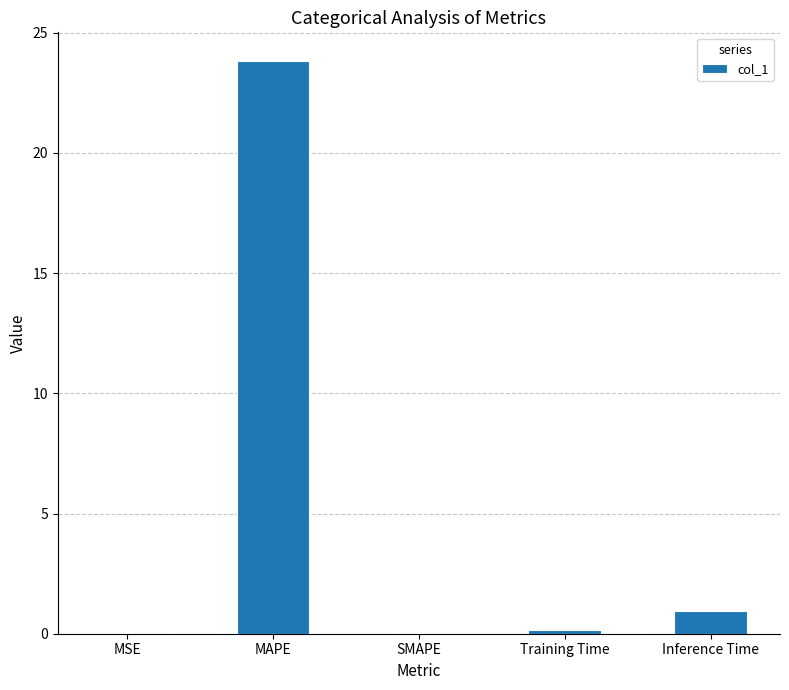

What is the difference between the values at MAPE and SMAPE?

23.8